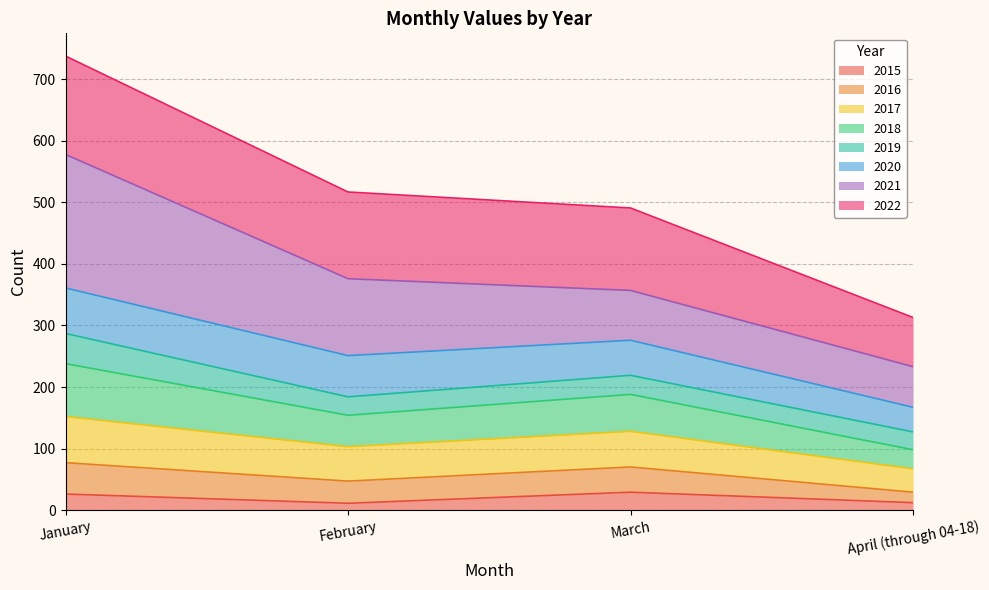

Is it true that 2016 equals 136 at February?

False